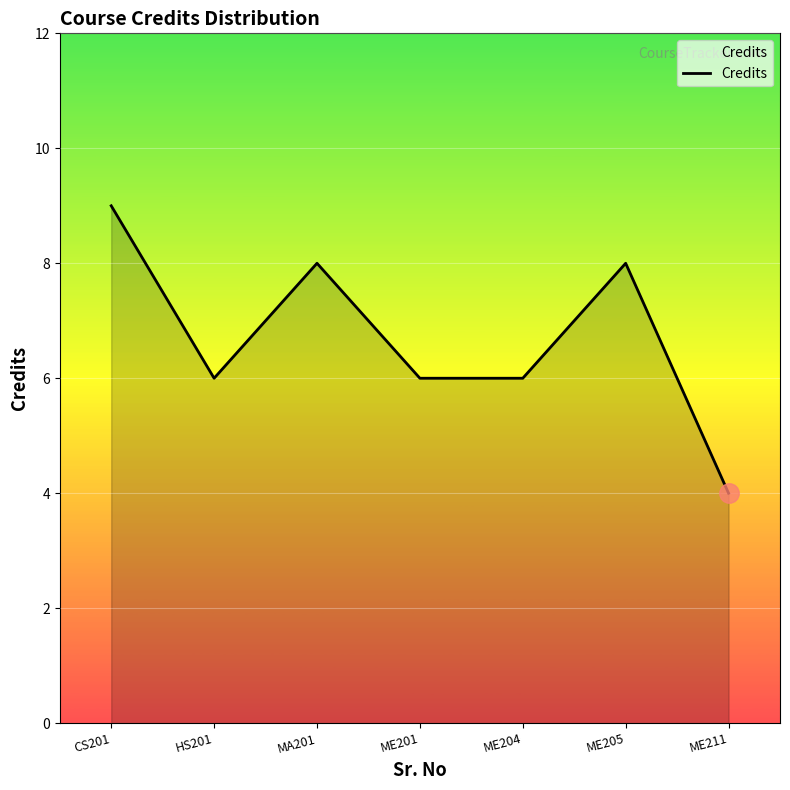

Reading right to left, what are all the values shown in this chart?

4	8	6	6	8	6	9